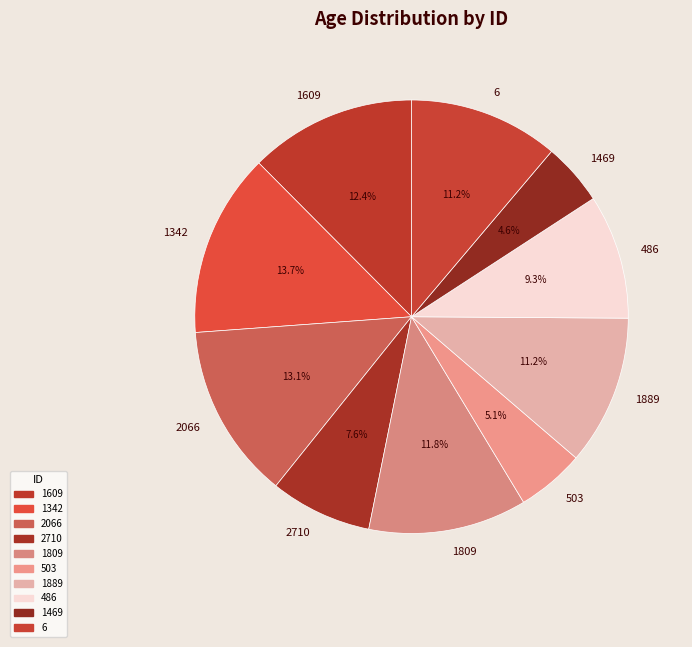

Approximately how many times larger is the value at 486 compared to 1889?

0.8